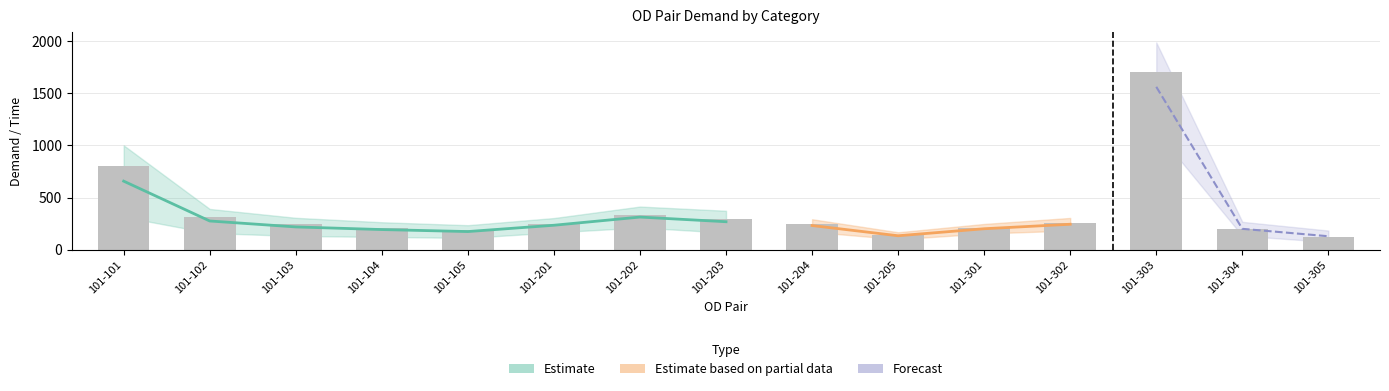

What is the difference between the highest and lowest values at 101-303?

1678.3